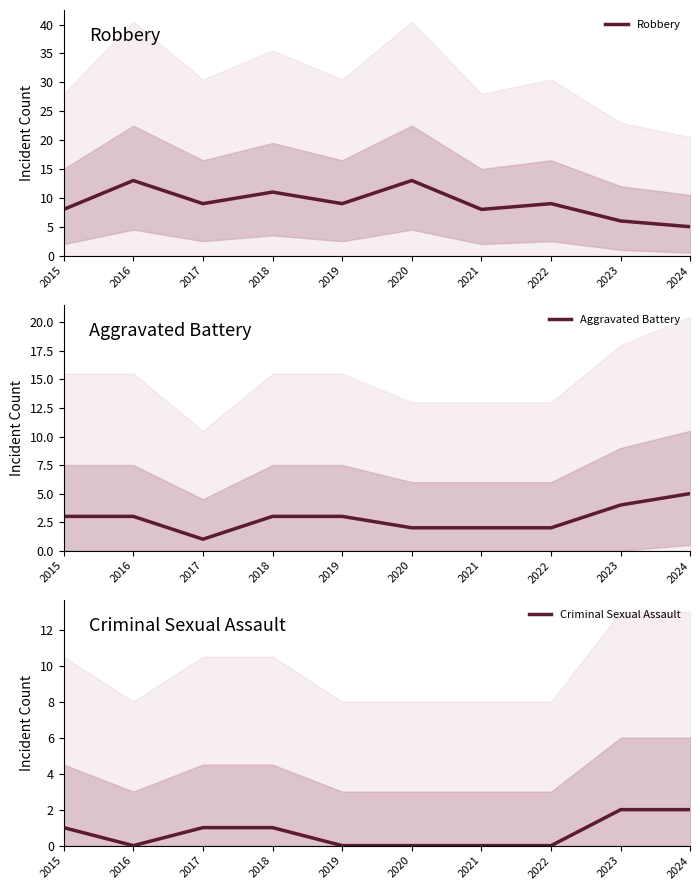

The value of Robbery at 2017 is 9. True or false?

True